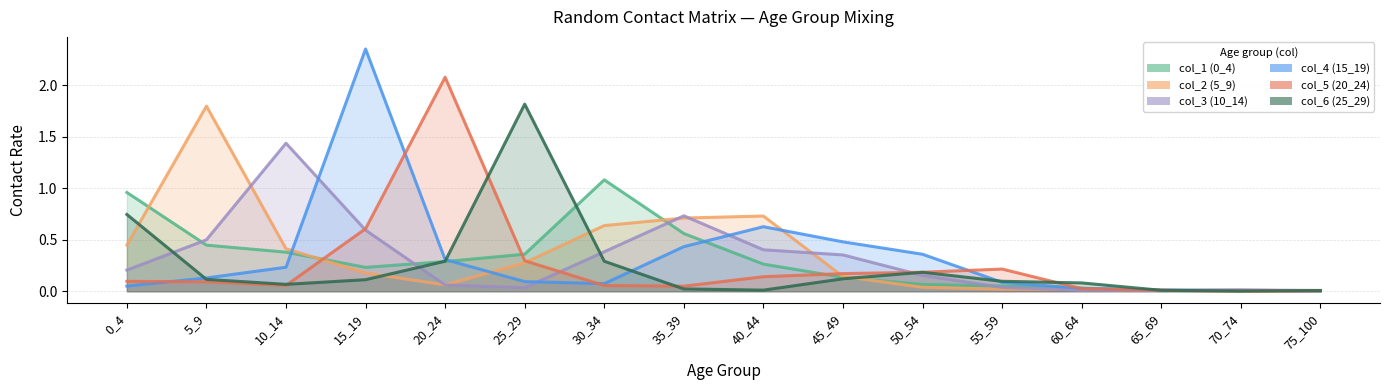

Rank the series by their maximum value, from highest to lowest.

col_4 (15_19), col_5 (20_24), col_6 (25_29), col_2 (5_9), col_3 (10_14), col_1 (0_4)